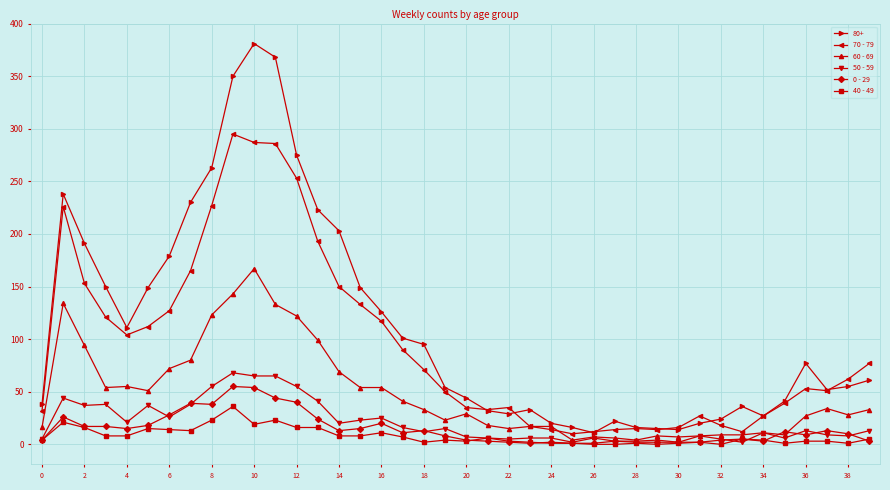

Which series has the widest spread of values?

80+